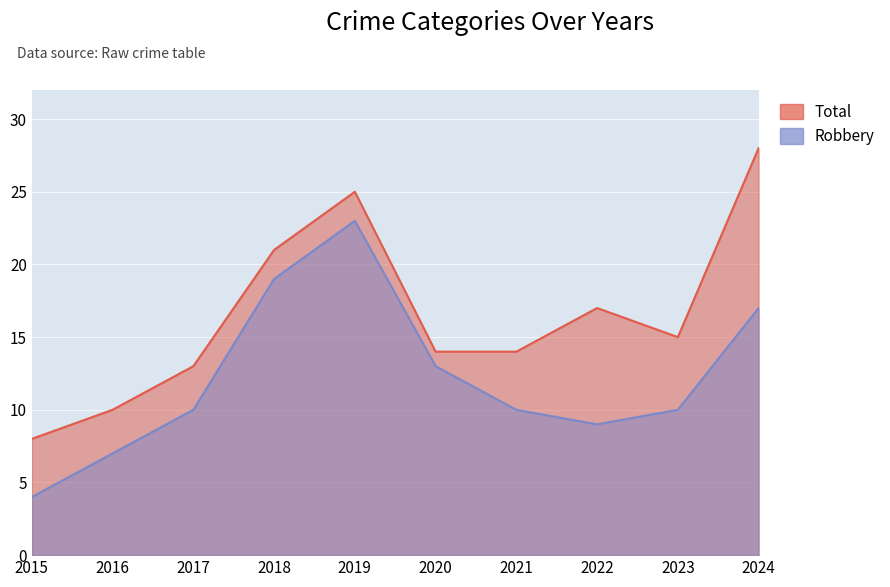

At which label does Robbery reach its minimum?

2015